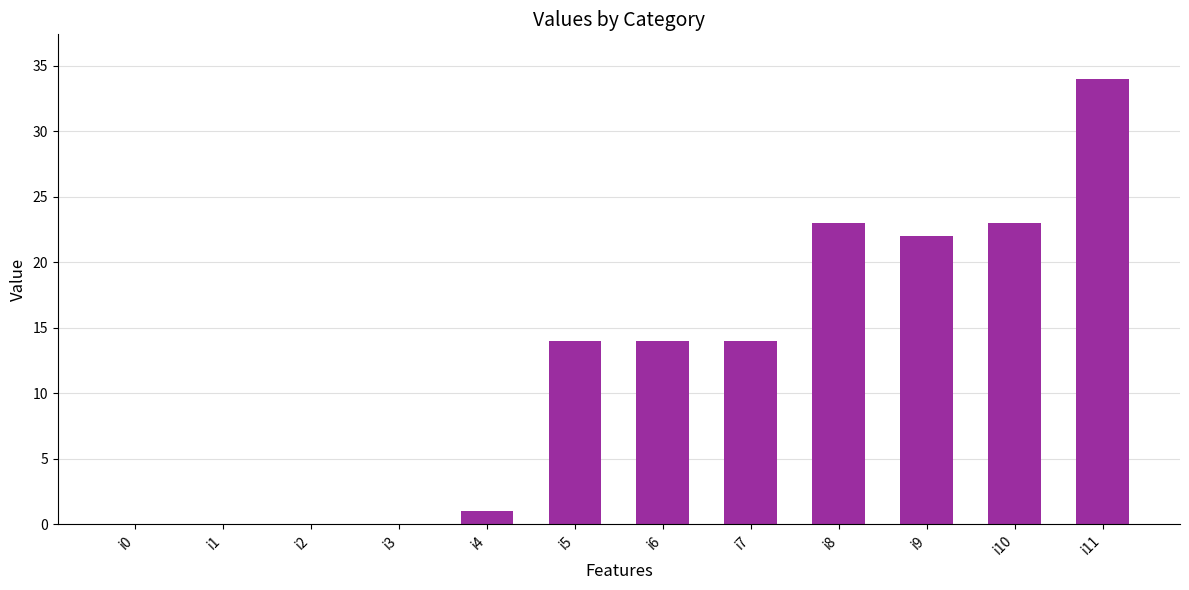

What is the sum of the values at i9 and i4?

23